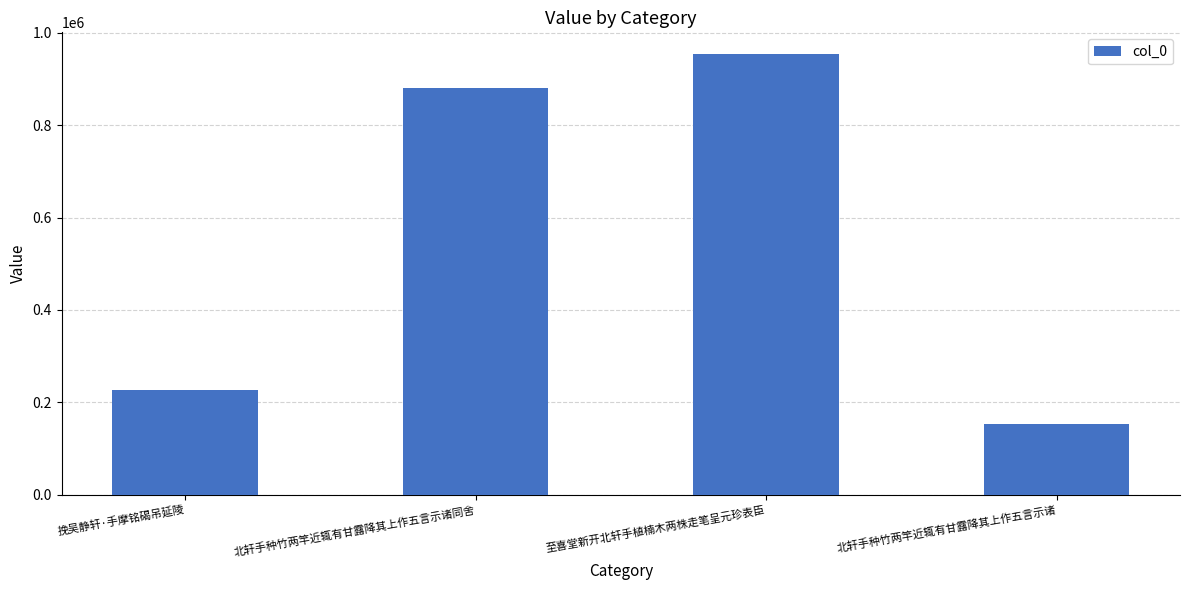

At which label is the value closest to 553398?

挽吴静轩·手摩铭碣吊延陵